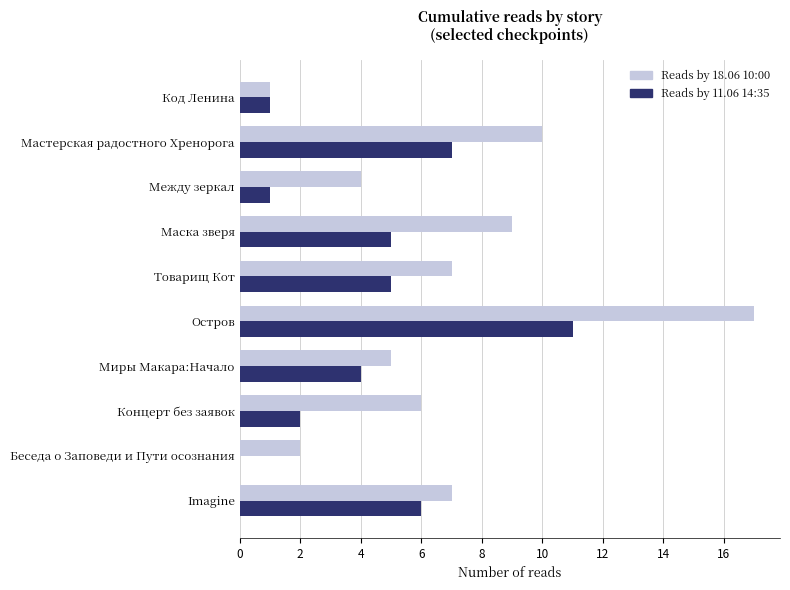

How many data points does each series have?

10